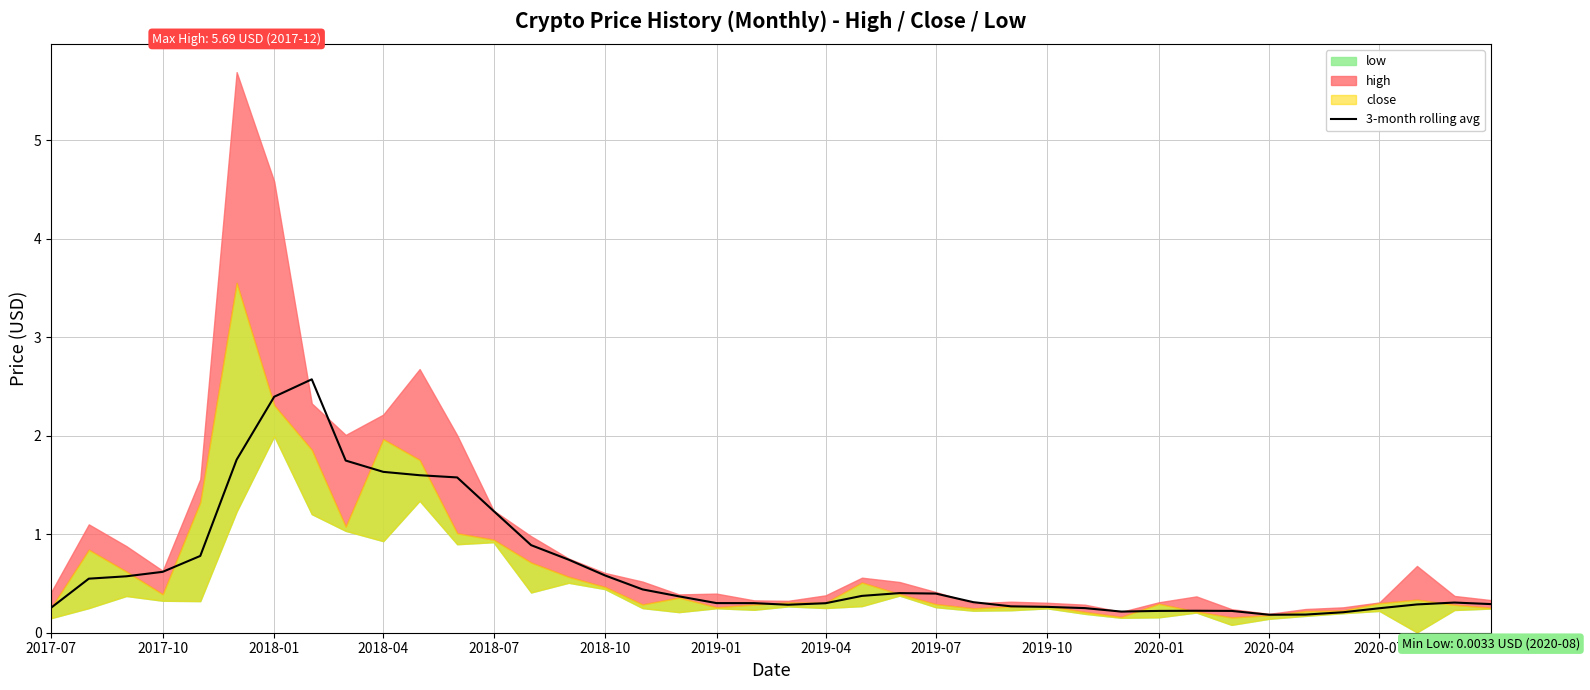

How many data points does each series have?

40